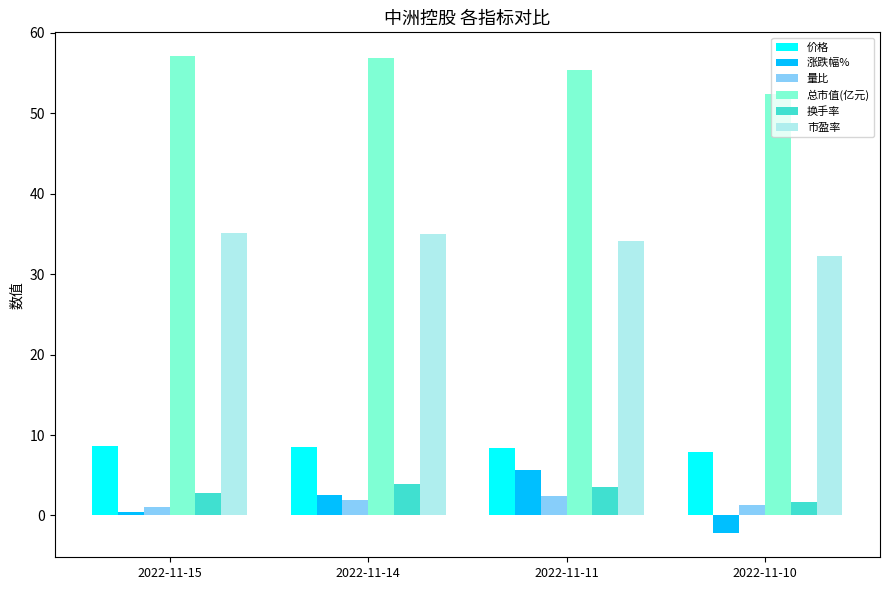

What are all the series names shown in the legend?

价格, 涨跌幅%, 量比, 总市值(亿元), 换手率, 市盈率